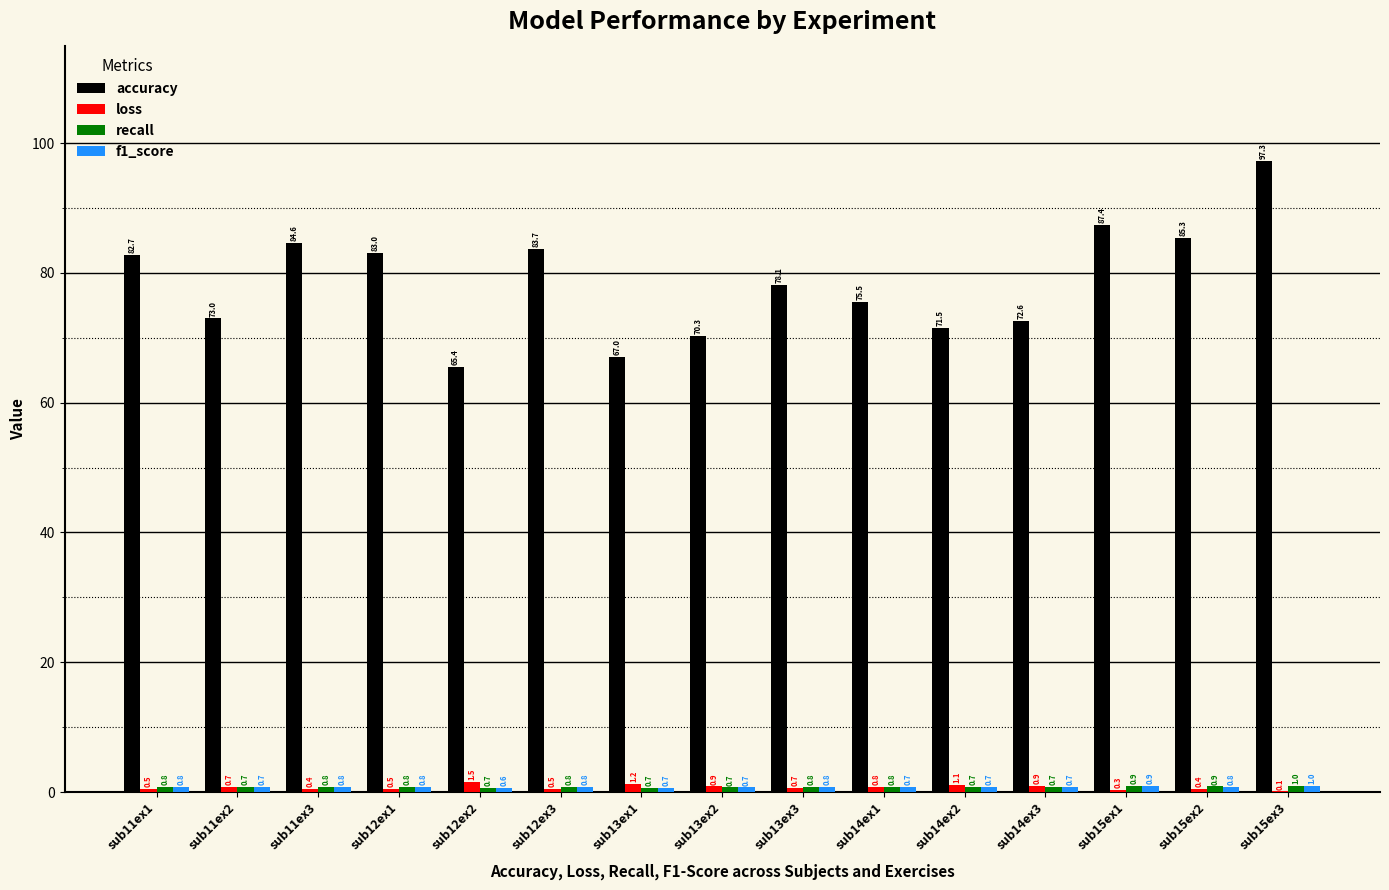

Which series has the largest total across all categories?

accuracy